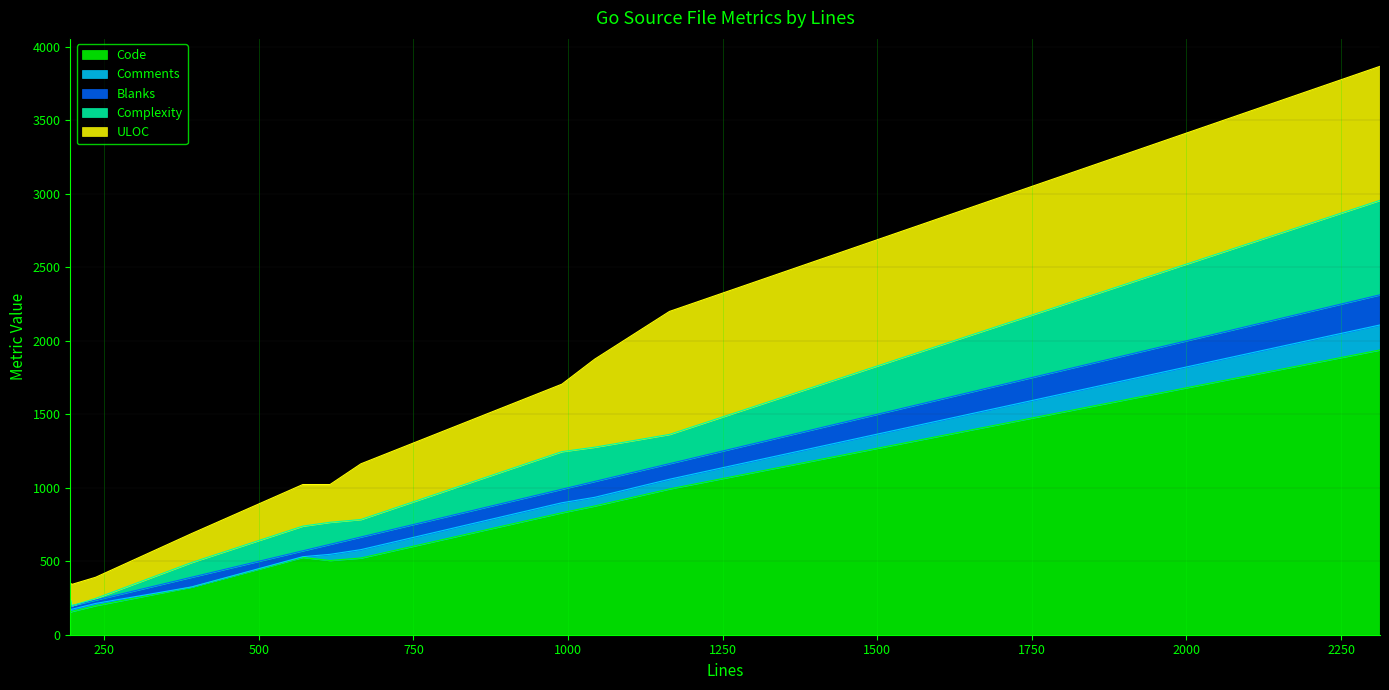

What is the average value of the ULOC series?

392